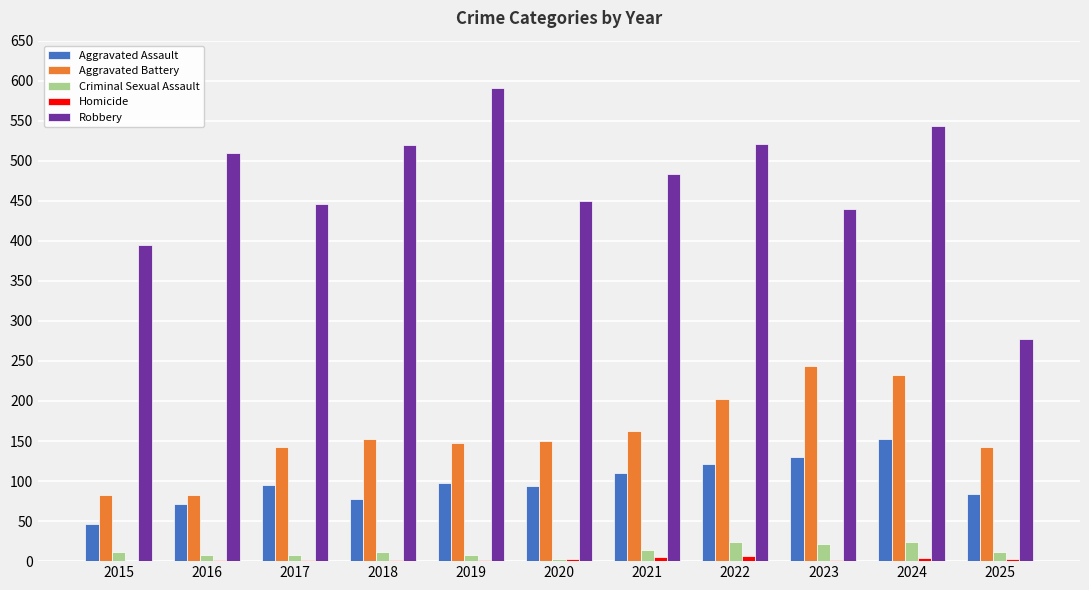

At which category is the sum across all series the highest?

2024